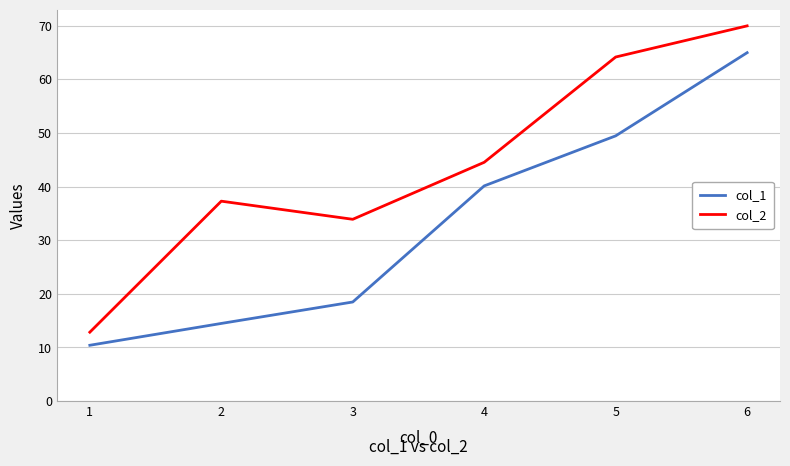

How many lines are shown in the chart?

2